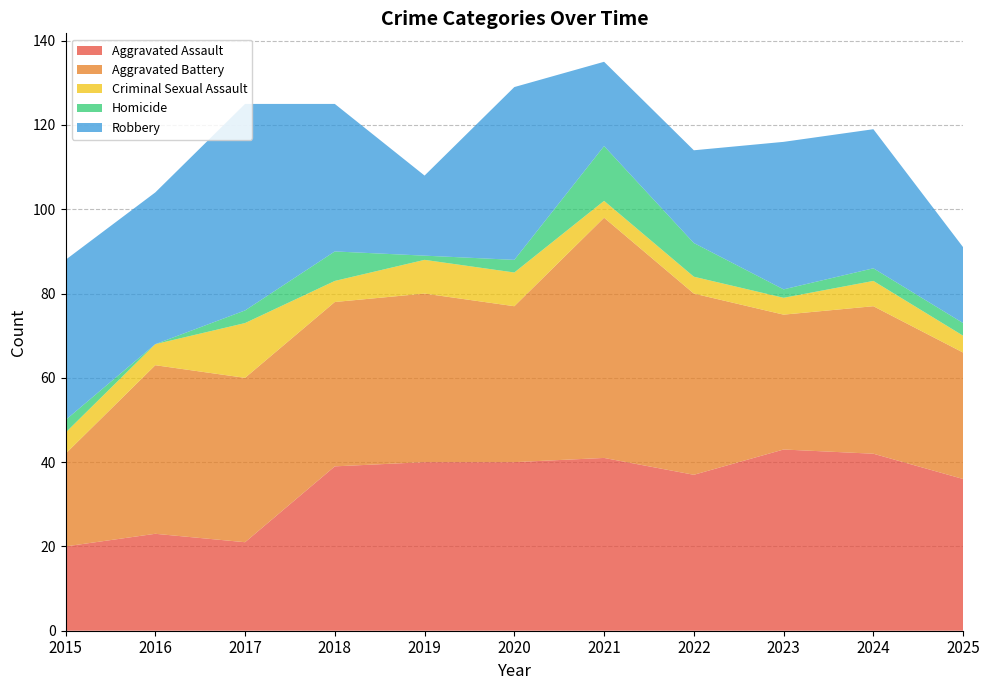

Reading left to right, list all the values displayed in this chart.

Aggravated Assault: 2015=20	2016=23	2017=21	2018=39	2019=40	2020=40	2021=41	2022=37	2023=43	2024=42	2025=36
Aggravated Battery: 2015=22	2016=40	2017=39	2018=39	2019=40	2020=37	2021=57	2022=43	2023=32	2024=35	2025=30
Criminal Sexual Assault: 2015=5	2016=5	2017=13	2018=5	2019=8	2020=8	2021=4	2022=4	2023=4	2024=6	2025=4
Homicide: 2015=3	2016=0	2017=3	2018=7	2019=1	2020=3	2021=13	2022=8	2023=2	2024=3	2025=3
Robbery: 2015=38	2016=36	2017=49	2018=35	2019=19	2020=41	2021=20	2022=22	2023=35	2024=33	2025=18